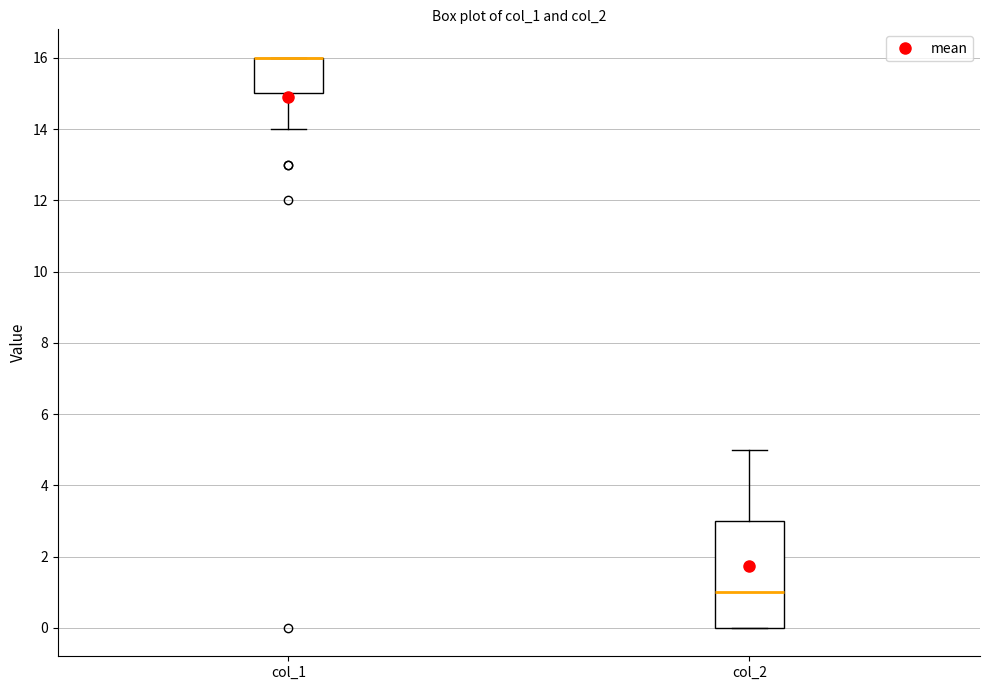

Where is the upper edge of the box for col_2 on the y-axis? The values are not printed on the chart, so give them approximately, as read against the axis.

3